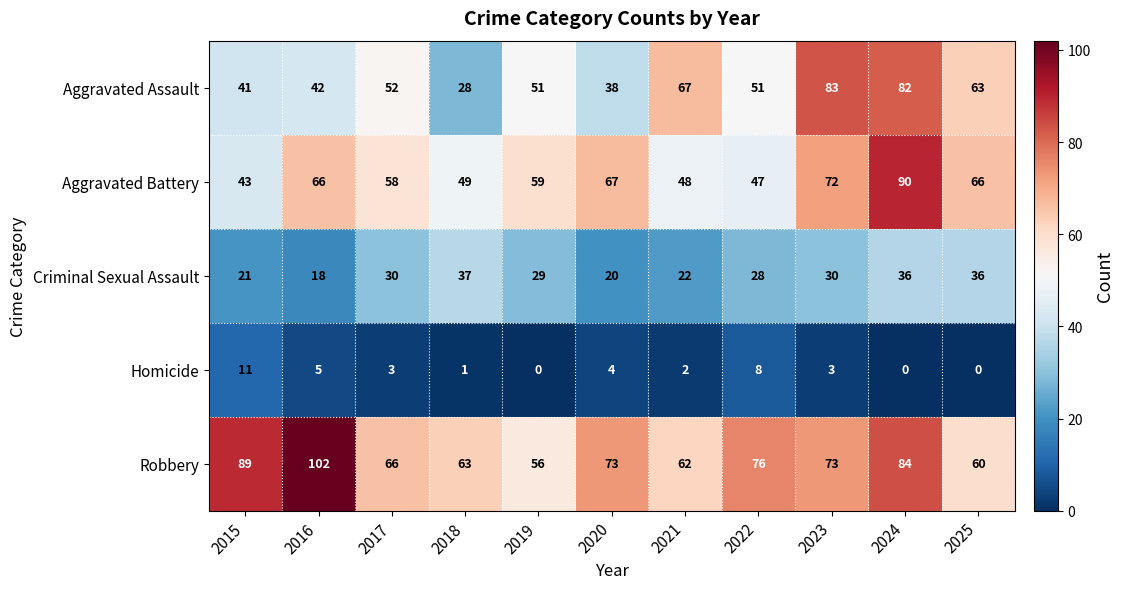

What is the difference between the highest and lowest values at 2018?

62